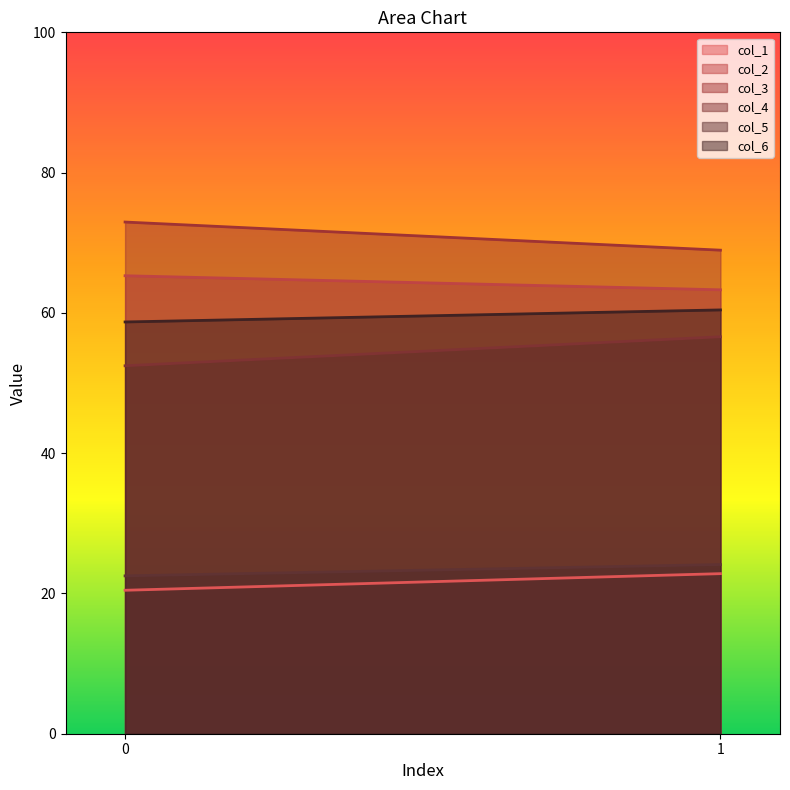

What is the highest value of the col_6 series?

60.4